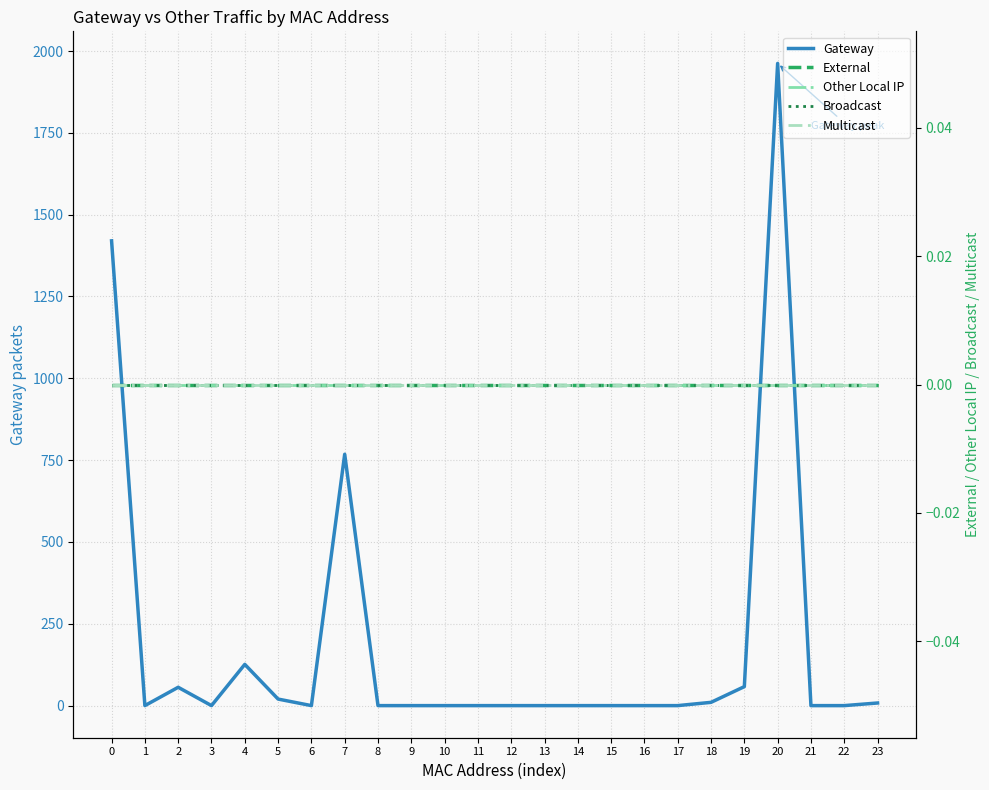

What are all the series names shown in the legend?

Gateway, External, Other Local IP, Broadcast, Multicast